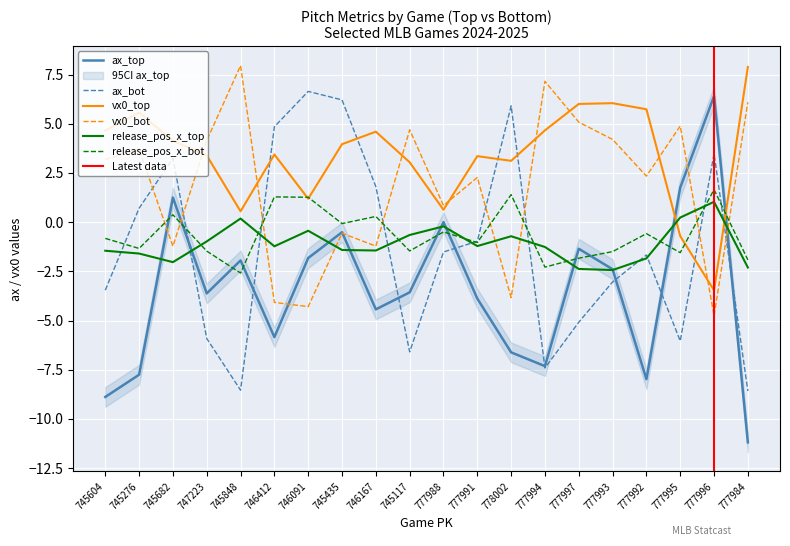

How many lines are shown in the chart?

6